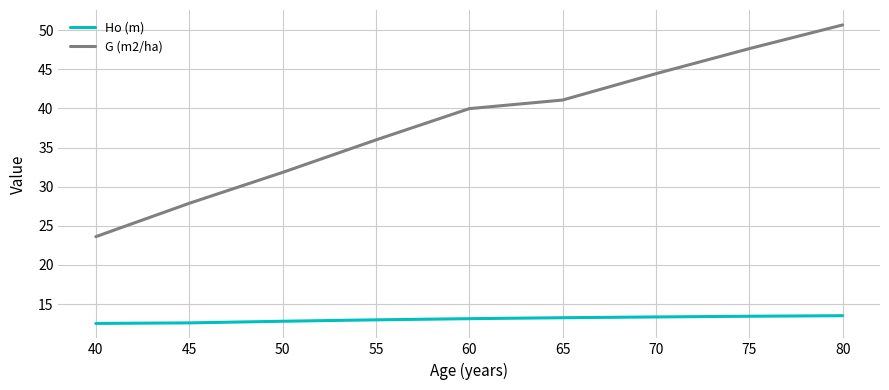

What is the maximum value for G (m2/ha)?

50.7